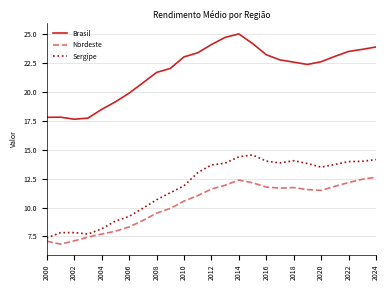

What is the difference between the maximum and minimum values in the Brasil series?

7.4